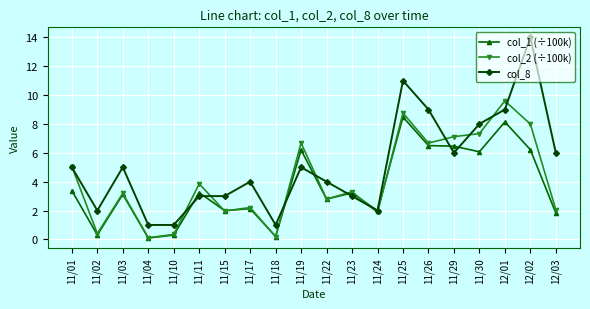

Which series has the largest total across all categories?

col_8